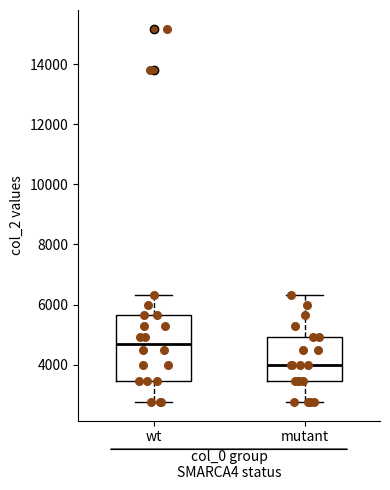

Which box has the lowest median line?

mutant